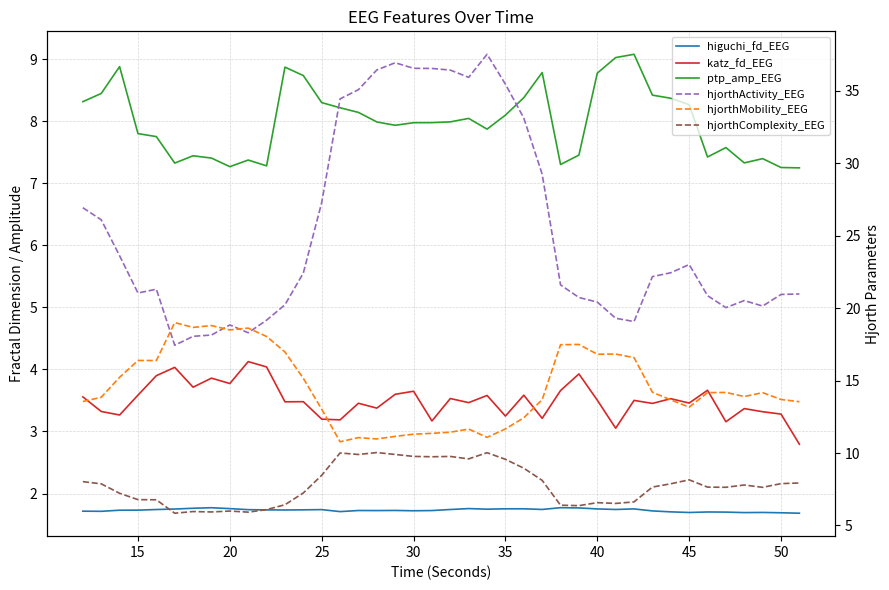

Is it true that hjorthMobility_EEG equals 30.4 at 45?

False